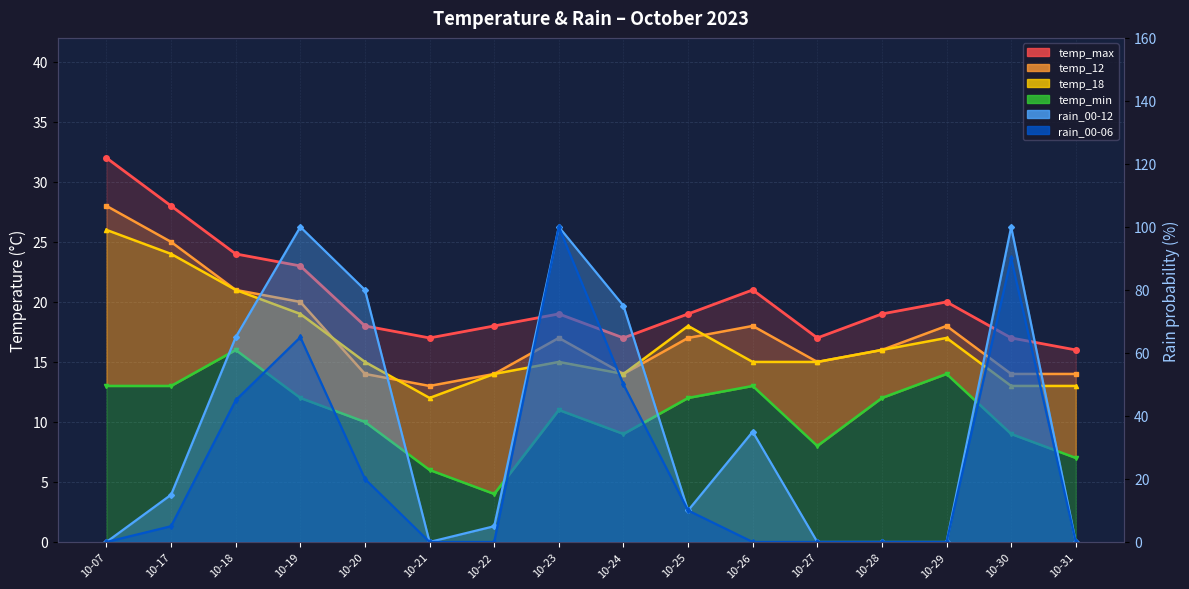

The temp_12 series shows 28 at 10-07. True or false?

True